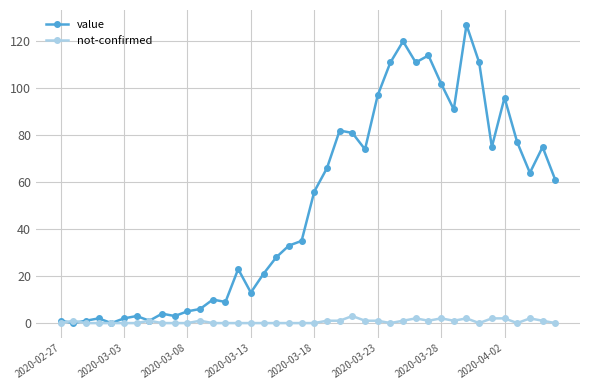

What is the maximum value for not-confirmed?

3